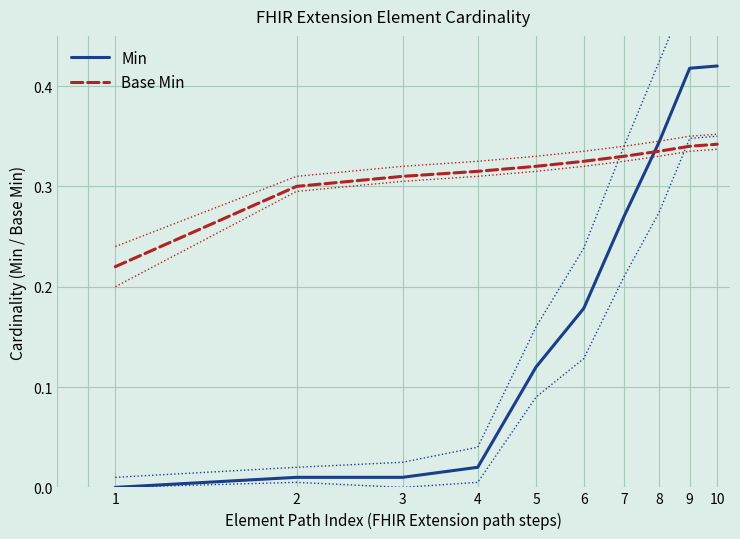

What is the spread (max minus min) of values at 8?

0.2